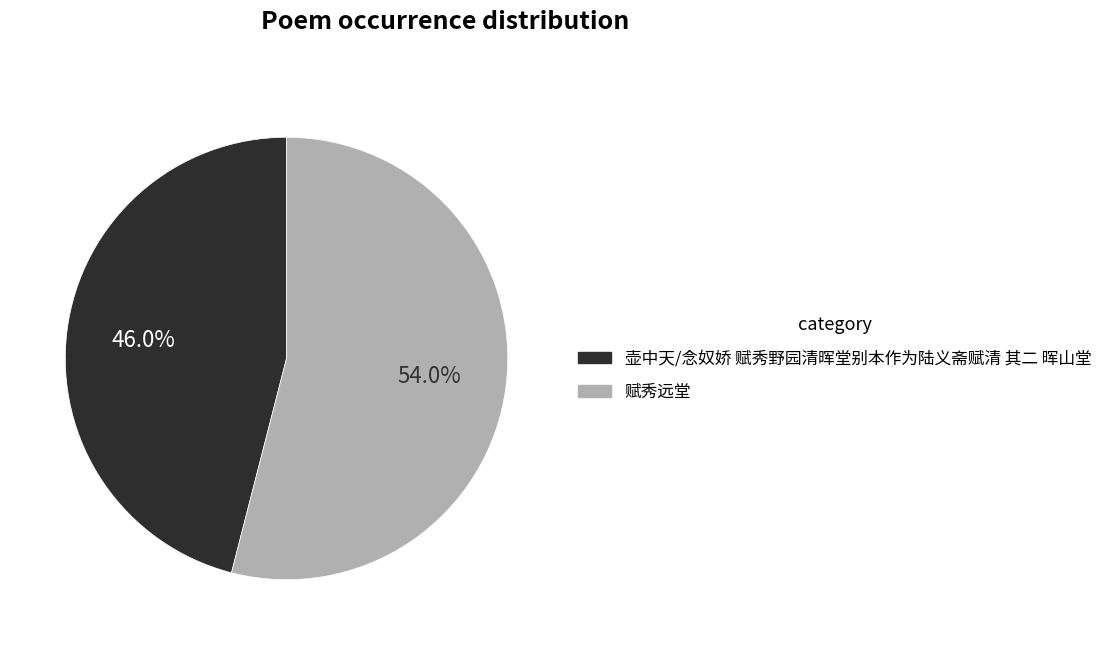

What percentage is the 赋秀远堂 slice, to the nearest percent?

54%